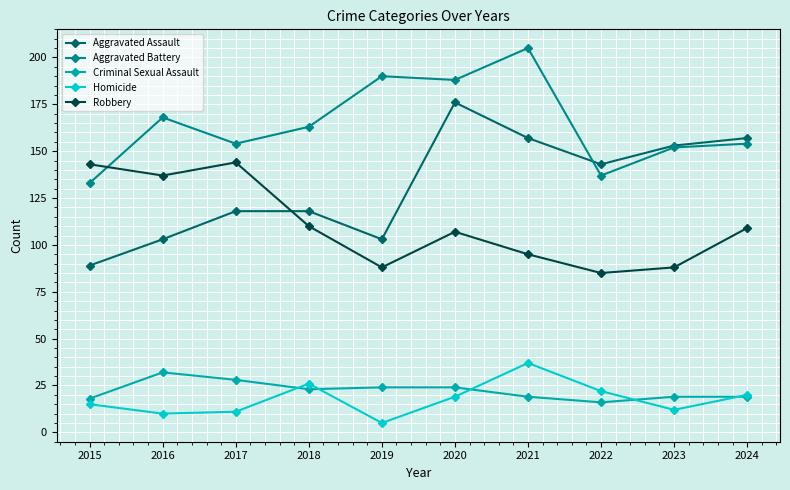

What is the difference between the second highest and second lowest values in the Aggravated Battery series?

53